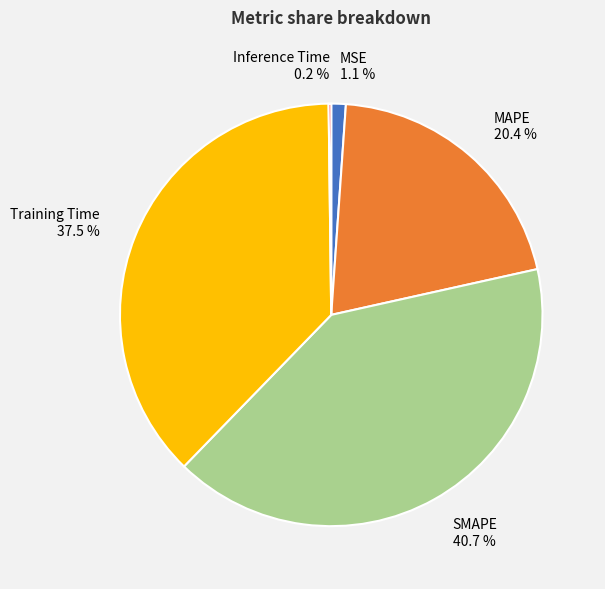

Is there a majority slice in this chart?

No